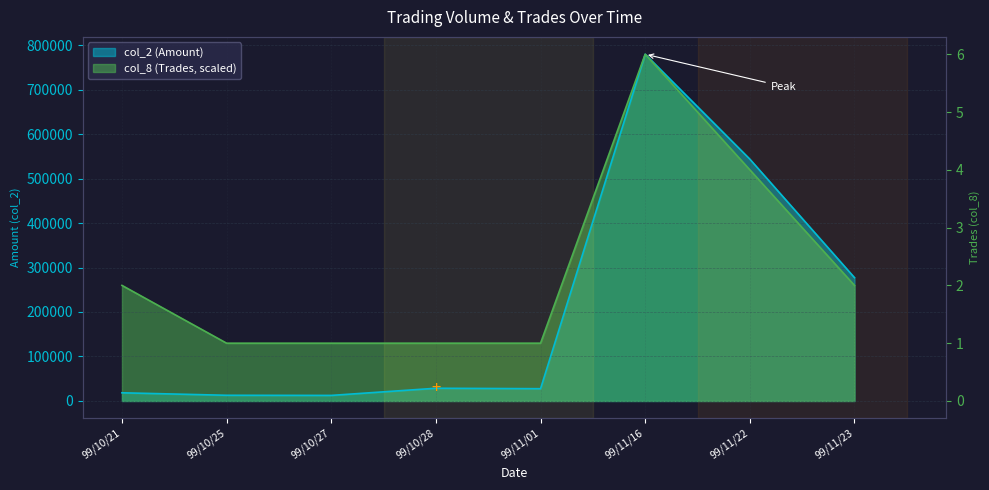

What is the spread (max minus min) of values at 99/10/21?

241400